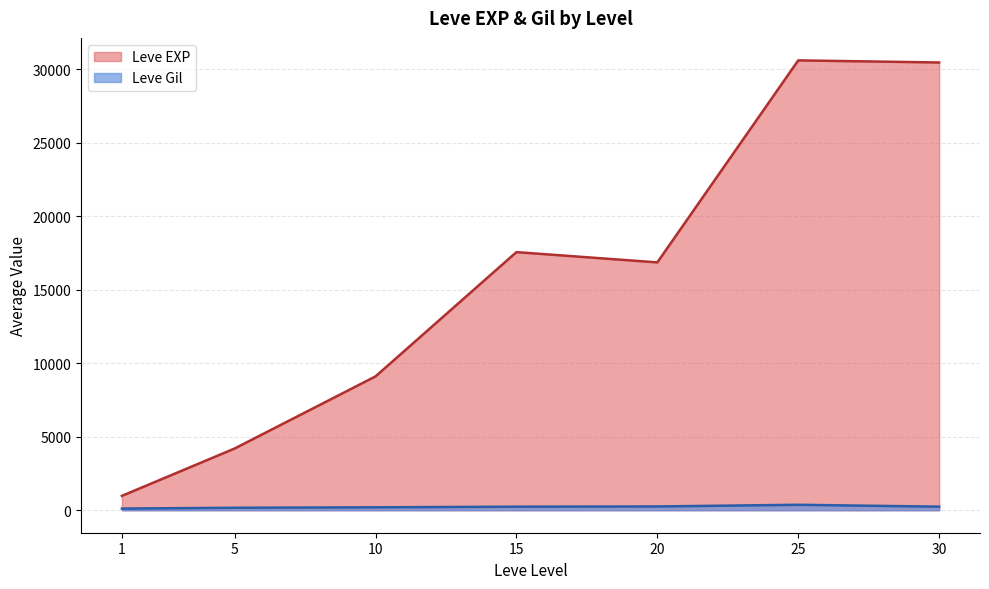

Which series has the largest total across all categories?

Leve EXP